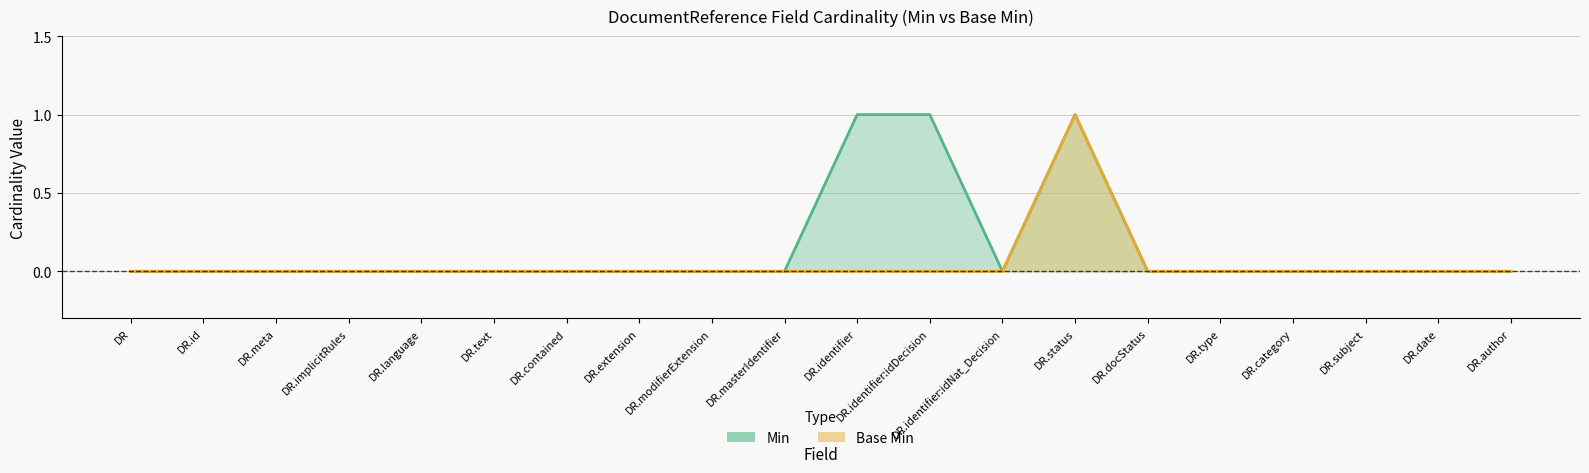

What position from the left is DR.implicitRules?

4